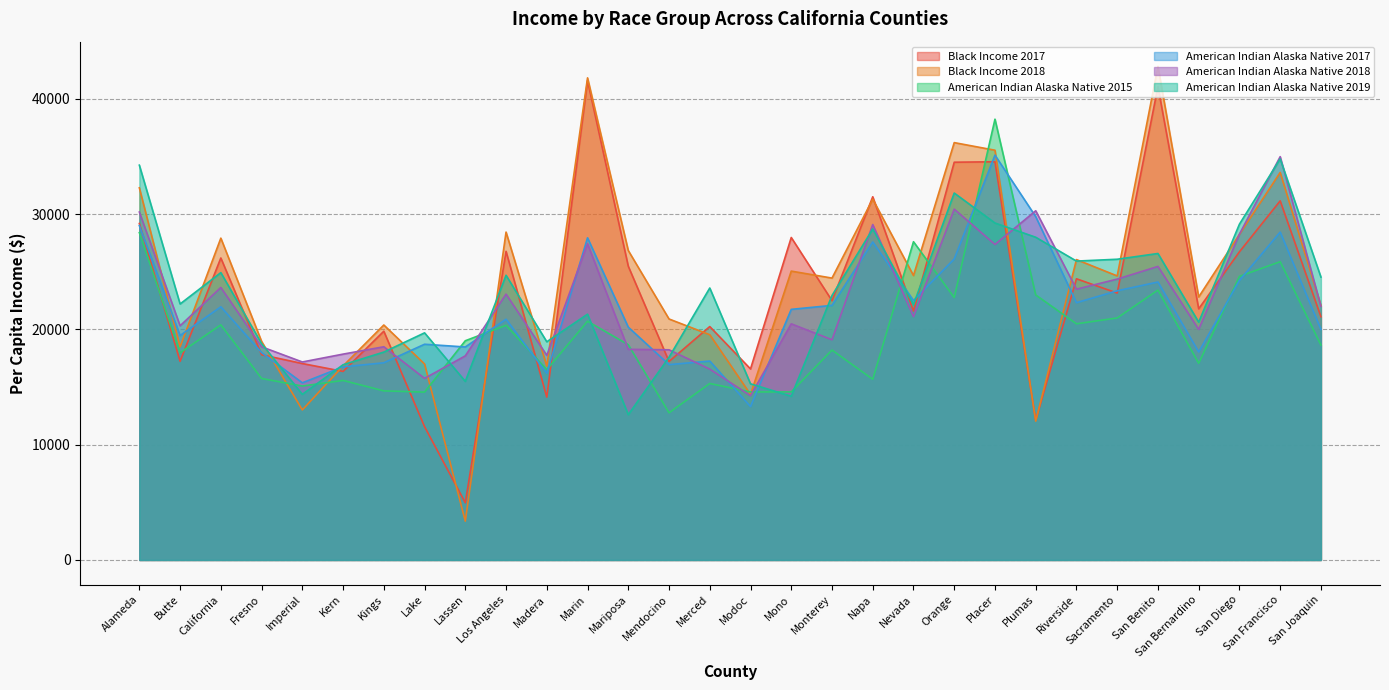

What is the total value across all series at Merced?

112515